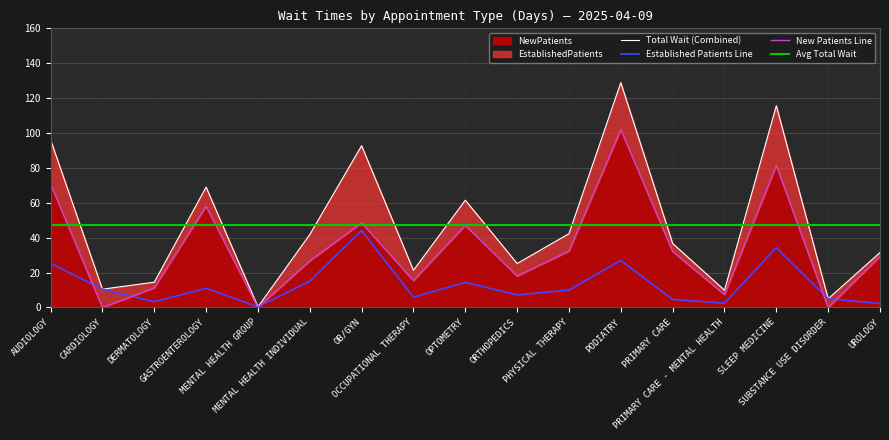

Rank the series by their maximum value, from highest to lowest.

NewPatients, EstablishedPatients